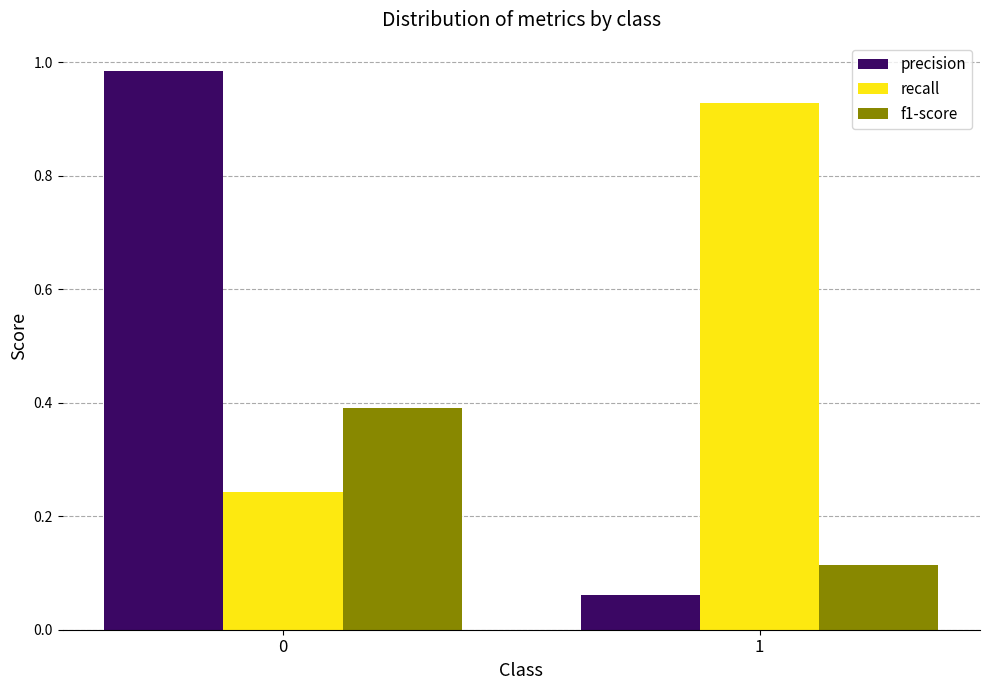

Between 0 and 1, which series saw the biggest shift?

precision